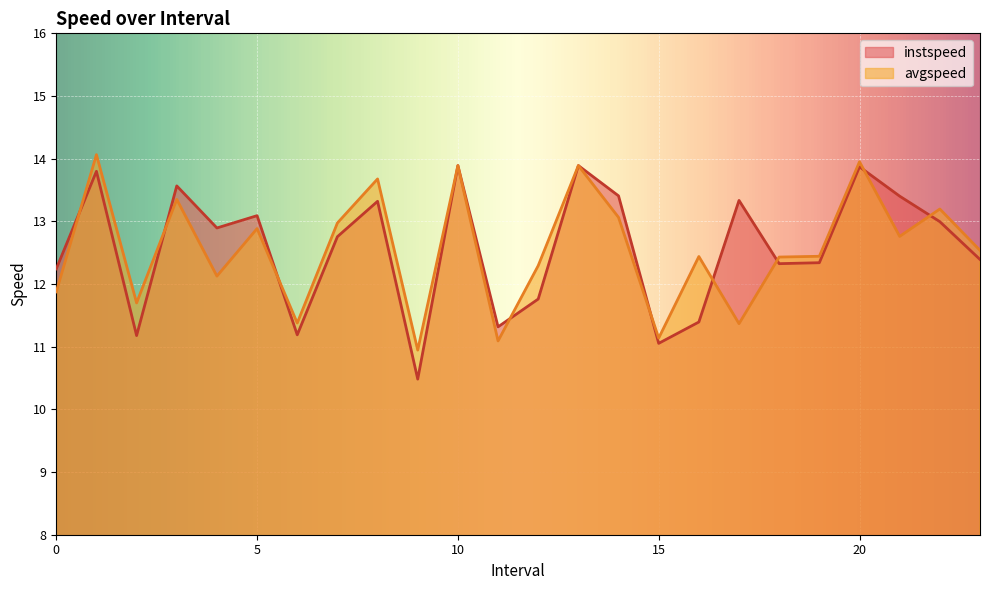

How many lines are shown in the chart?

2